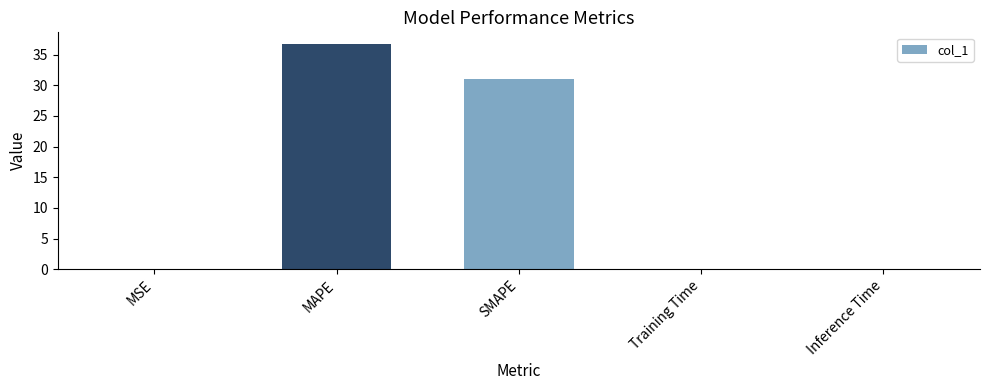

Which label corresponds to the largest value in the chart?

MAPE